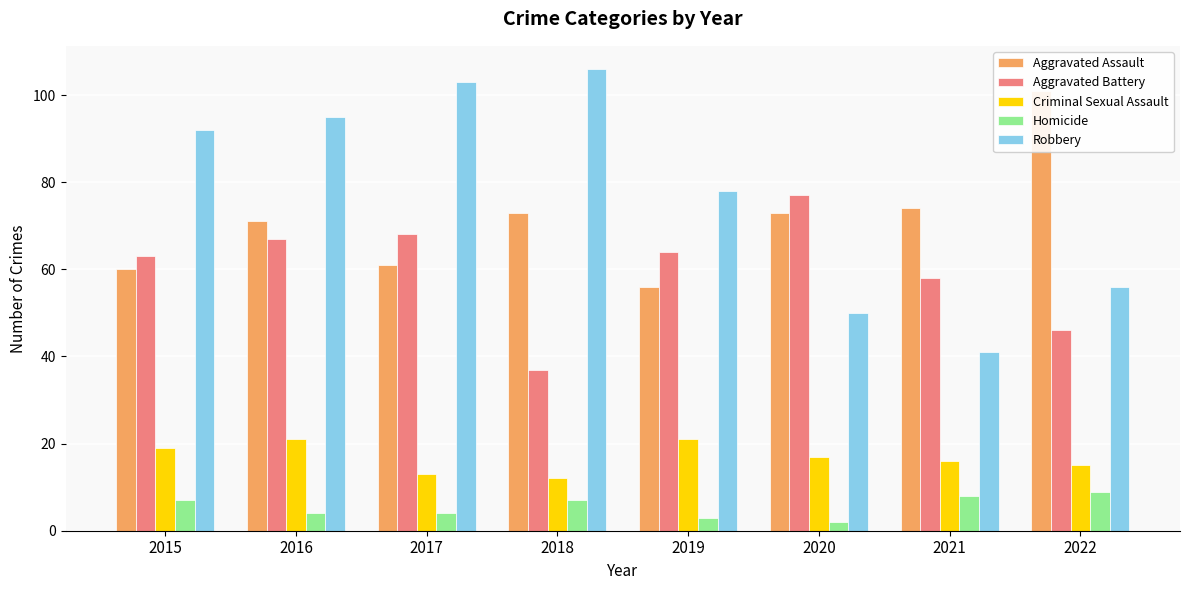

List the series in order of their peak value, lowest first.

Homicide, Criminal Sexual Assault, Aggravated Battery, Aggravated Assault, Robbery